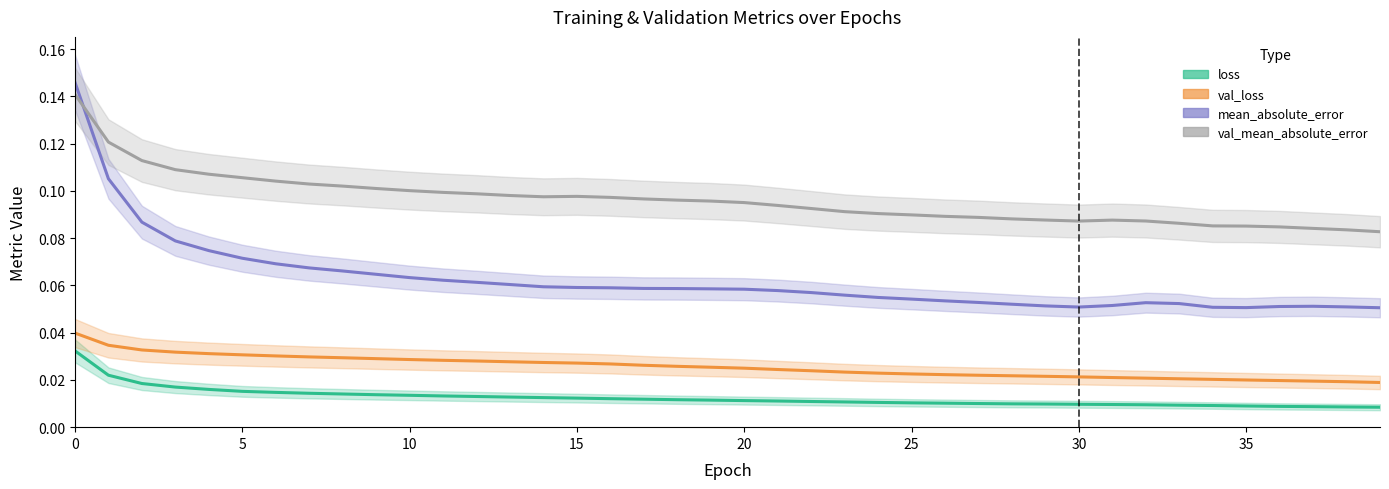

At how many categories does at least one series exceed 0?

40